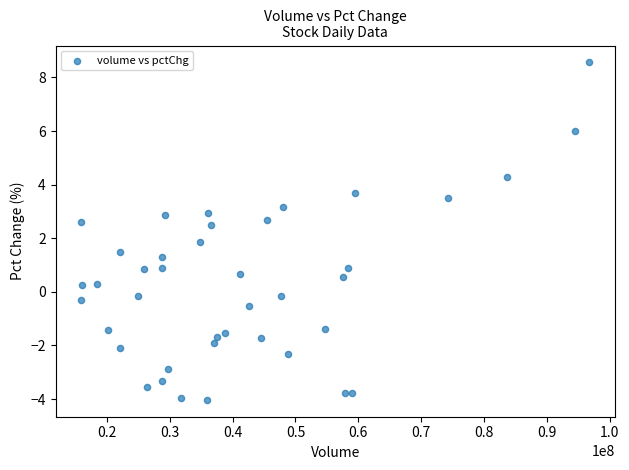

What is the range of Y values (max minus min)?

12.6